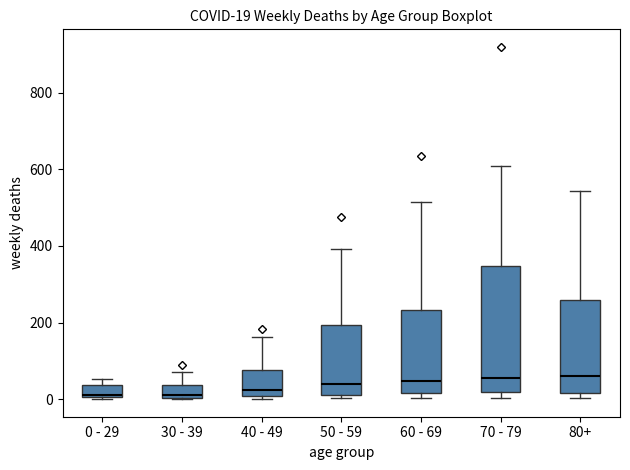

Which box is the tallest, from its lower edge to its upper edge?

70 - 79